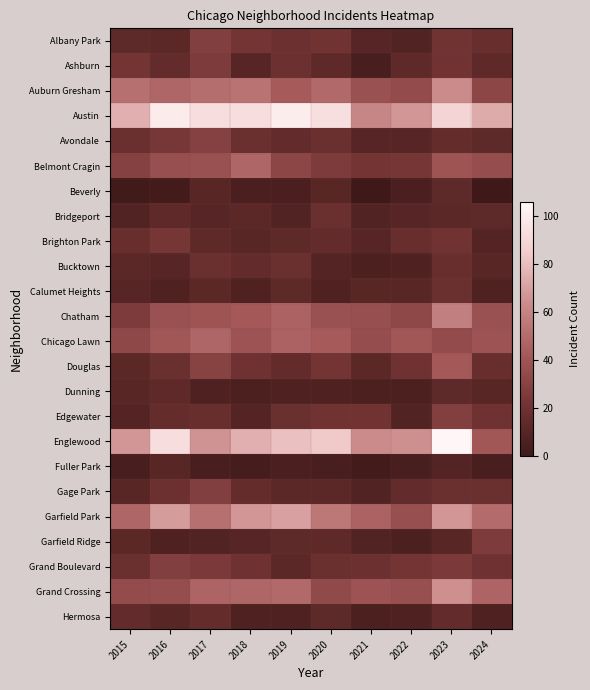

How many series are shown in this chart?

24